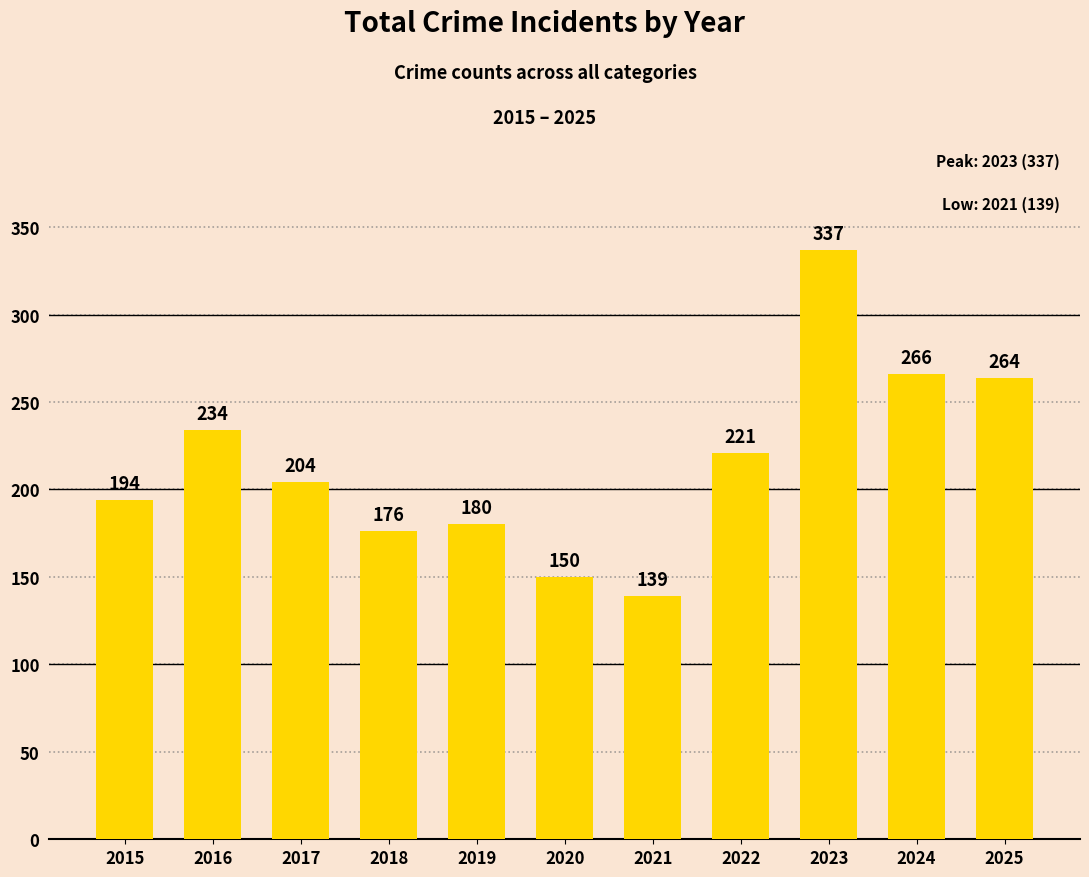

The value at 2019 is 66. True or false?

False